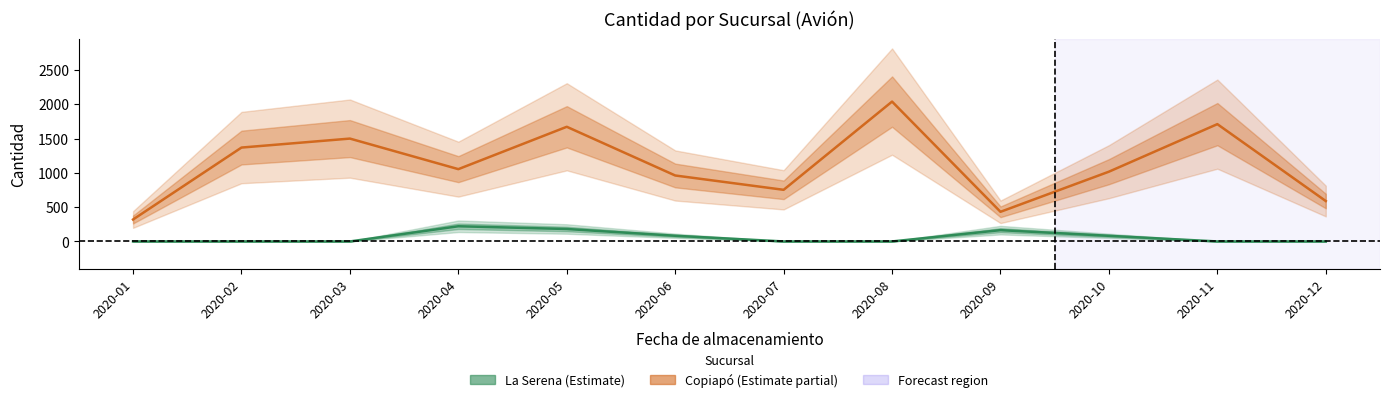

Which series changed the most between 2020-01-01 and 2020-07-01?

Copiapó